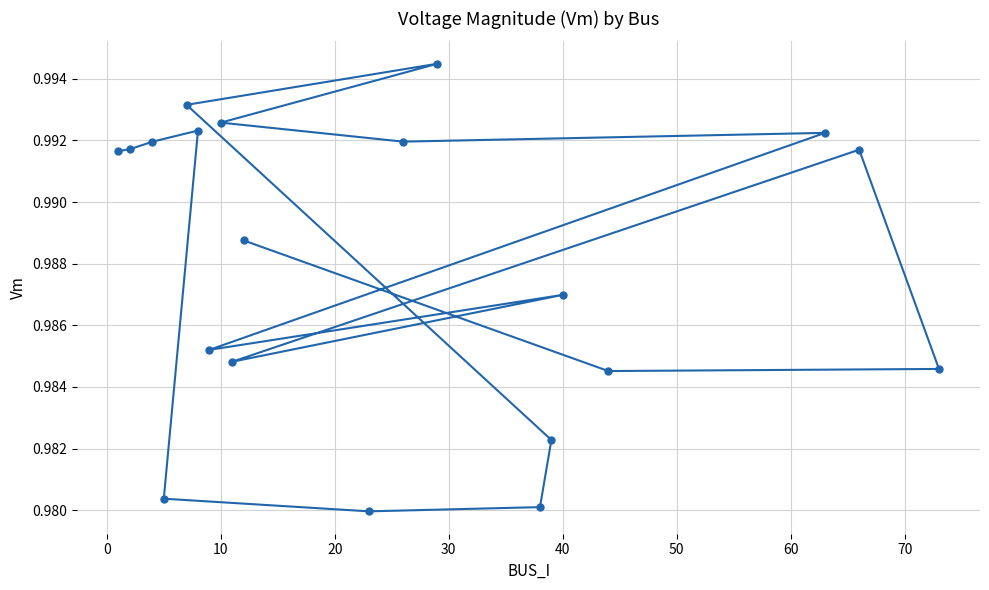

How many points are higher than both their immediate neighbors (excluding endpoints)?

5